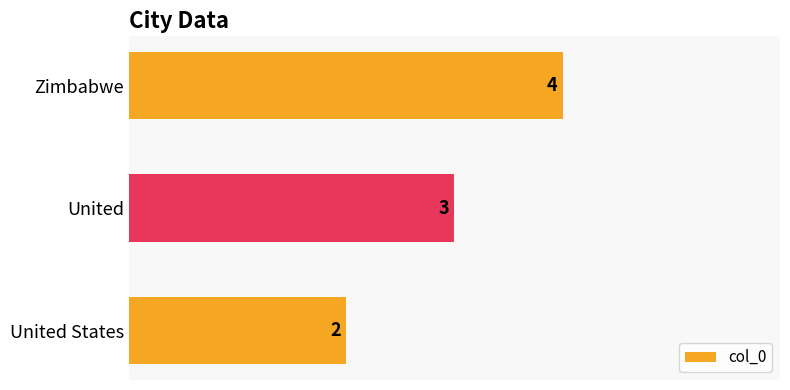

How many series are shown in this chart?

1